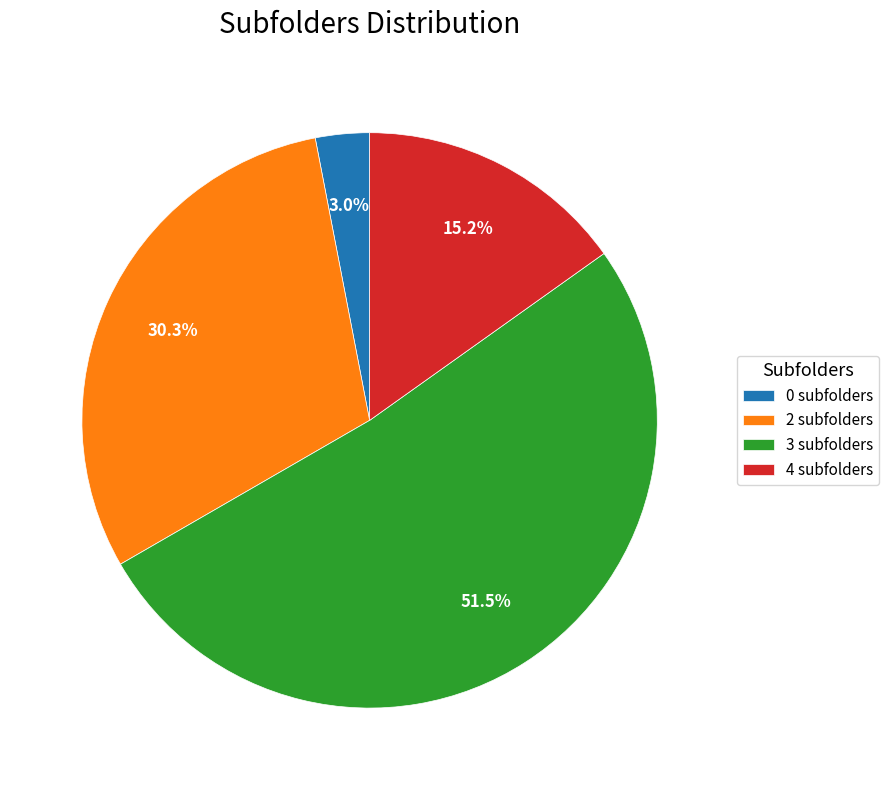

What is the smallest slice in the pie chart?

0 subfolders